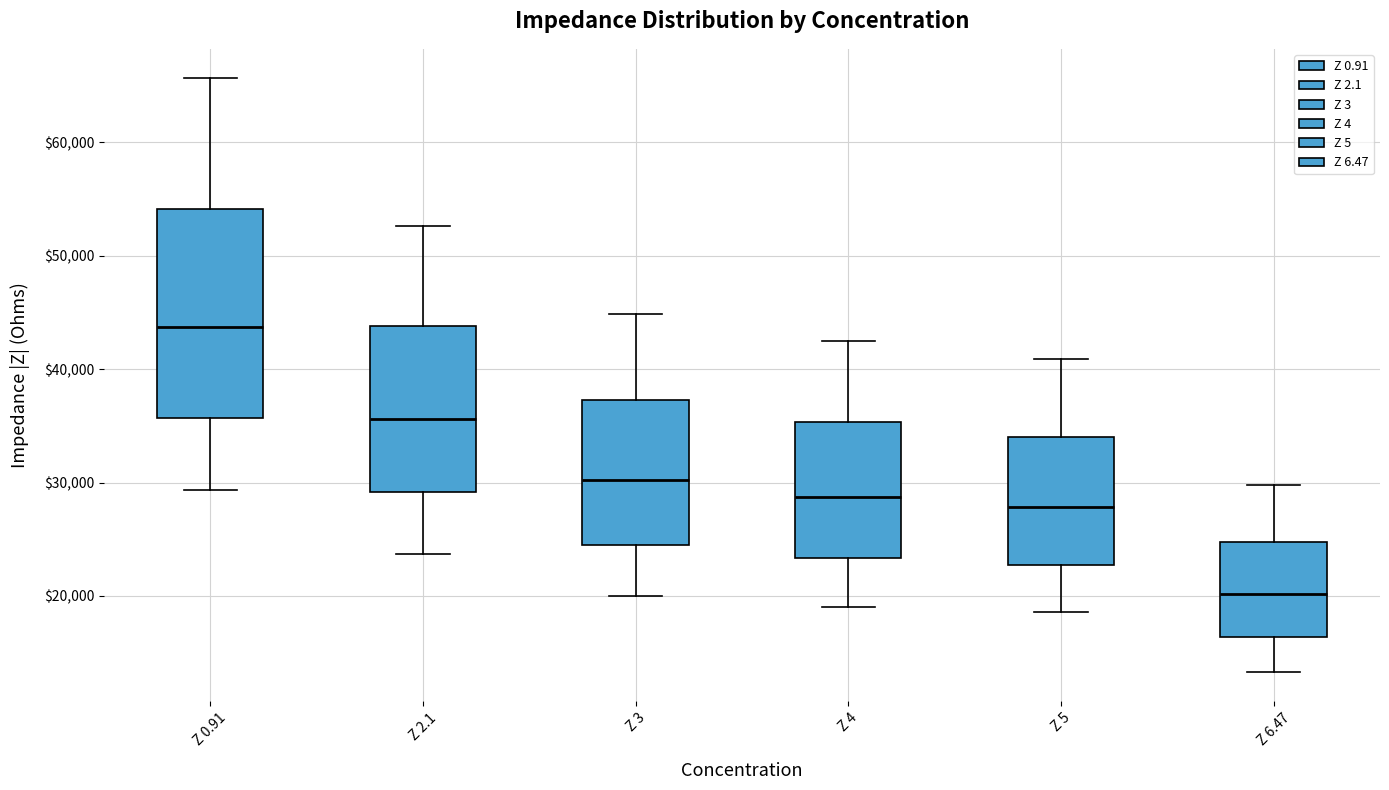

Where does the upper whisker of the box for Z 4 end on the y-axis? The values are not printed on the chart, so give them approximately, as read against the axis.

42000